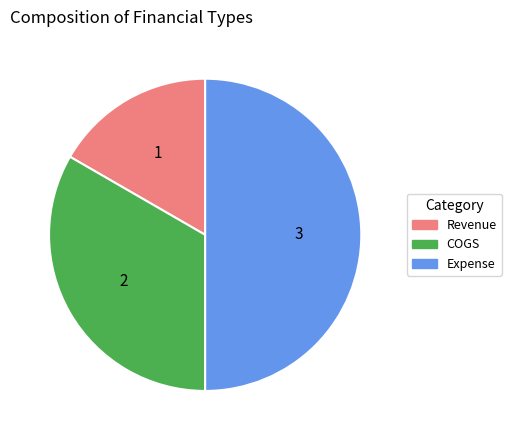

Is it true that COGS is 42% of the pie?

False